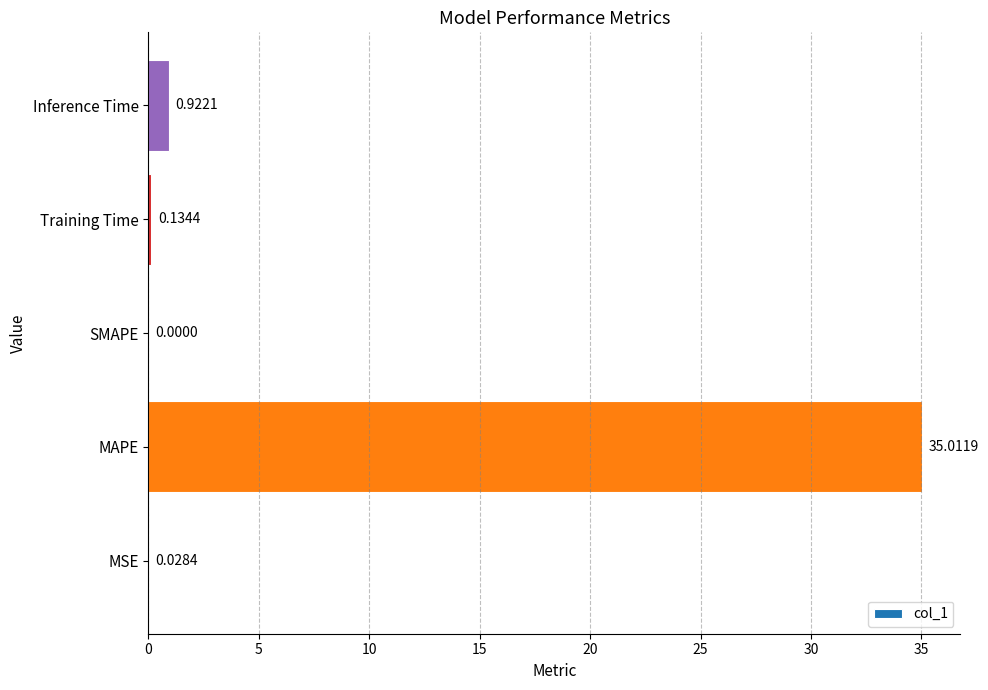

Does the chart contain stacked bars?

No